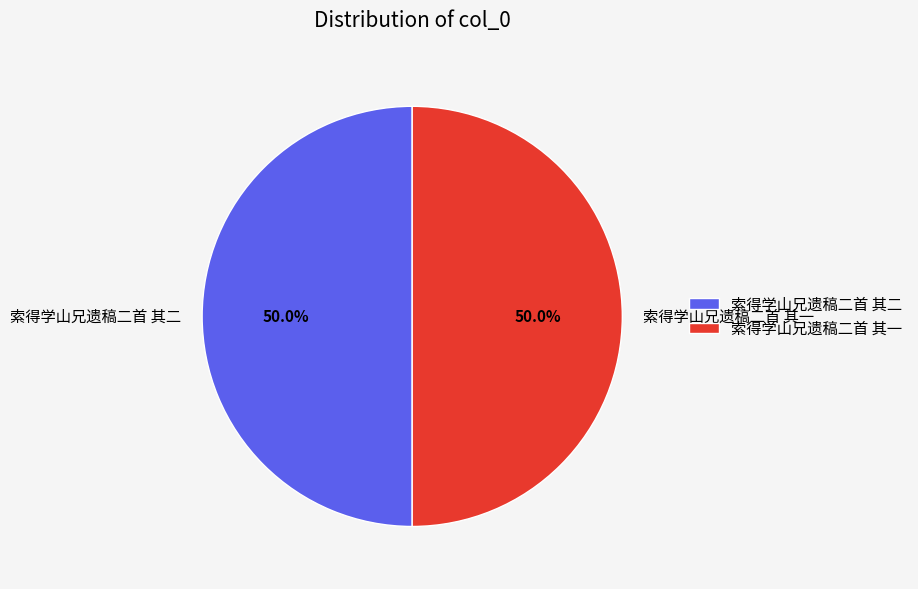

How many slices are in this pie chart?

2